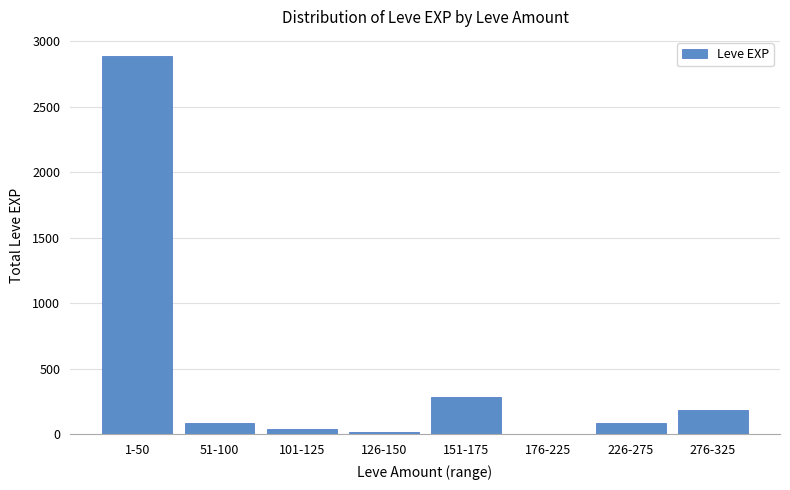

Where is the data nearest to the value 1444?

151-175